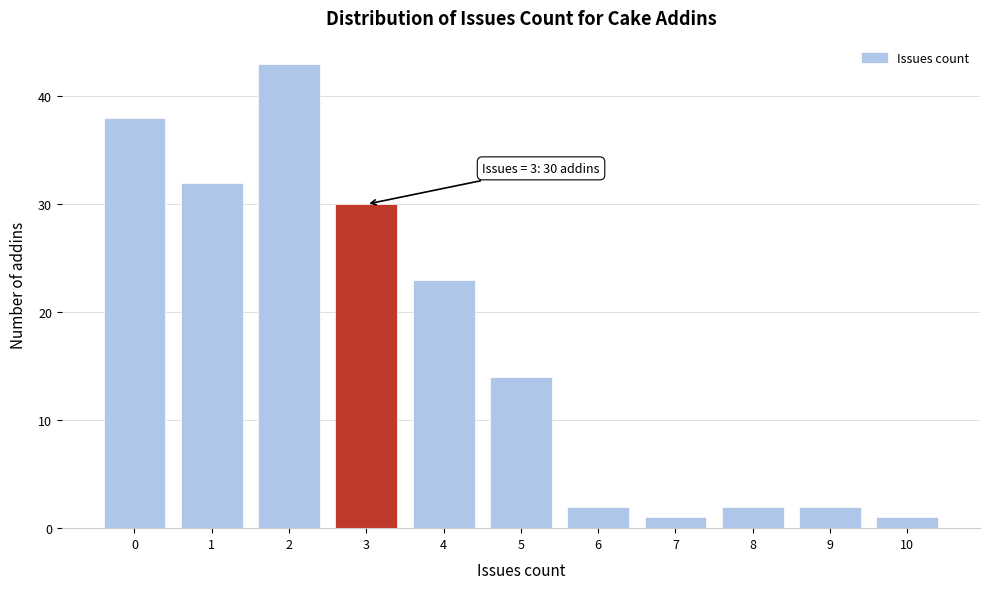

Which range on the x-axis has the tallest bar?

1.5 to 2.5